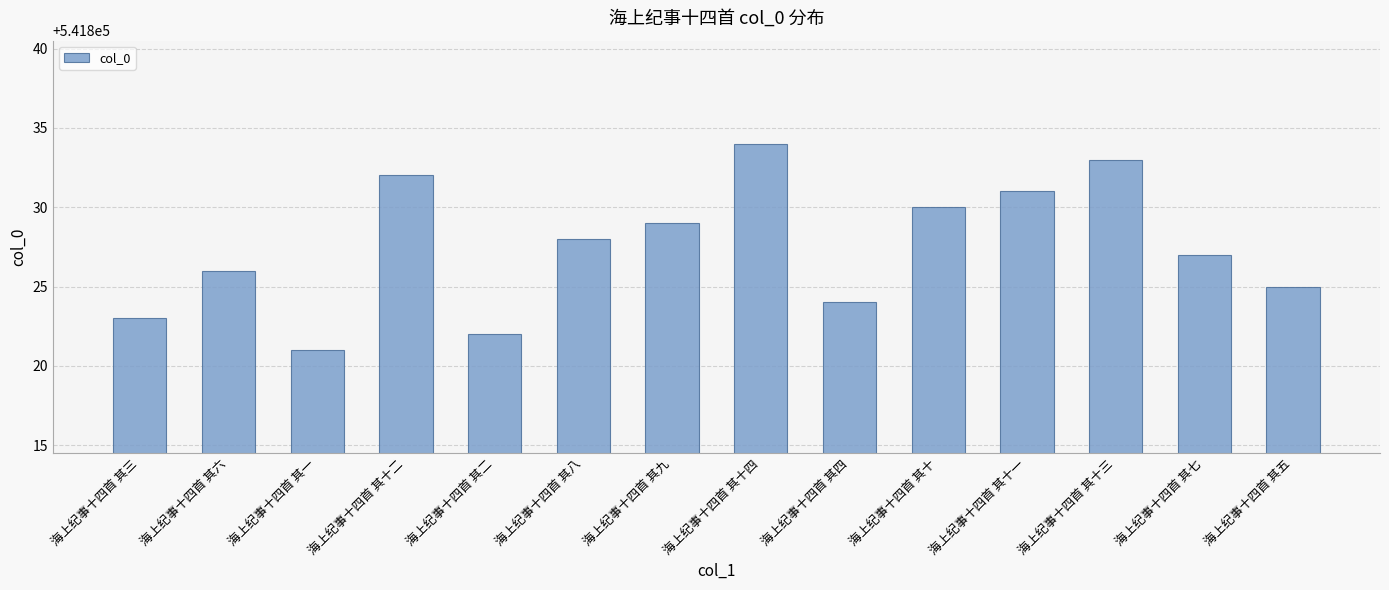

How many values are below 541828?

7